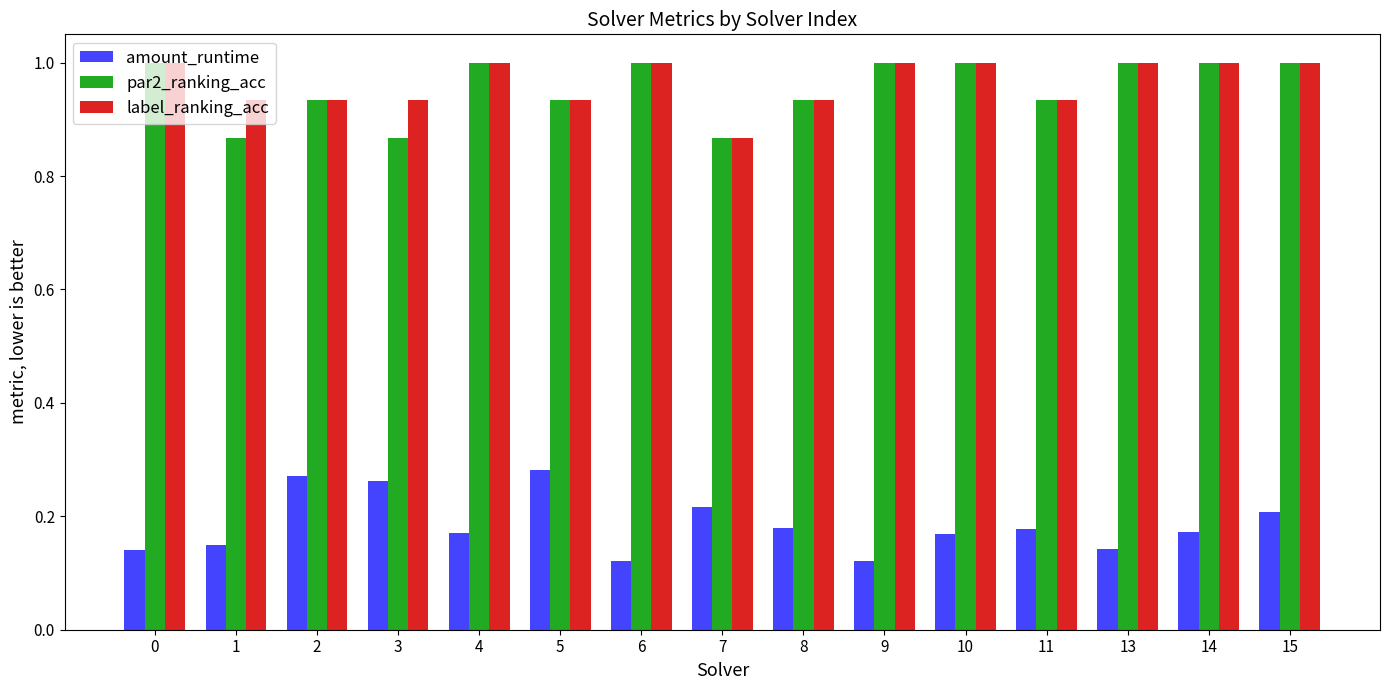

True or false: par2_ranking_acc has a value of 0.6 at 9.

False